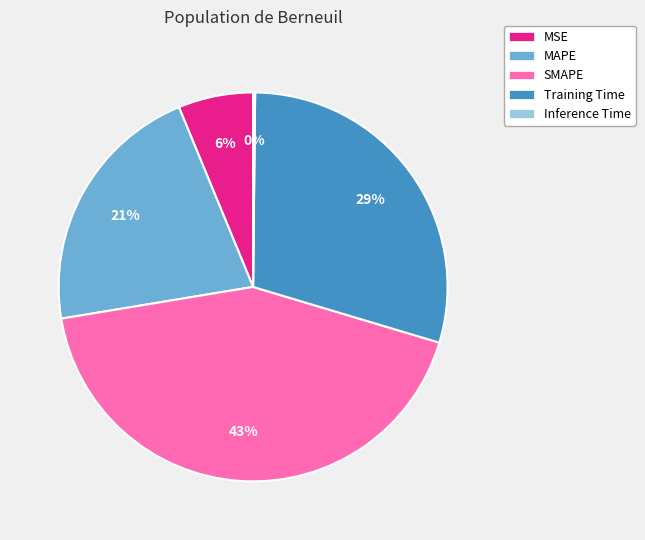

Is Training Time the majority of the pie?

No